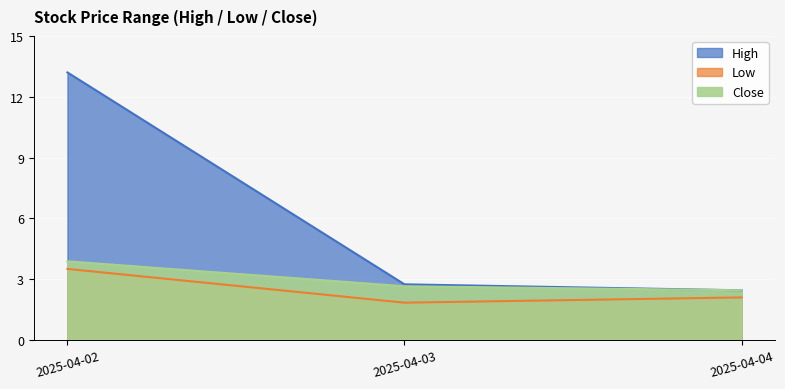

Which series has the largest range (max minus min)?

High